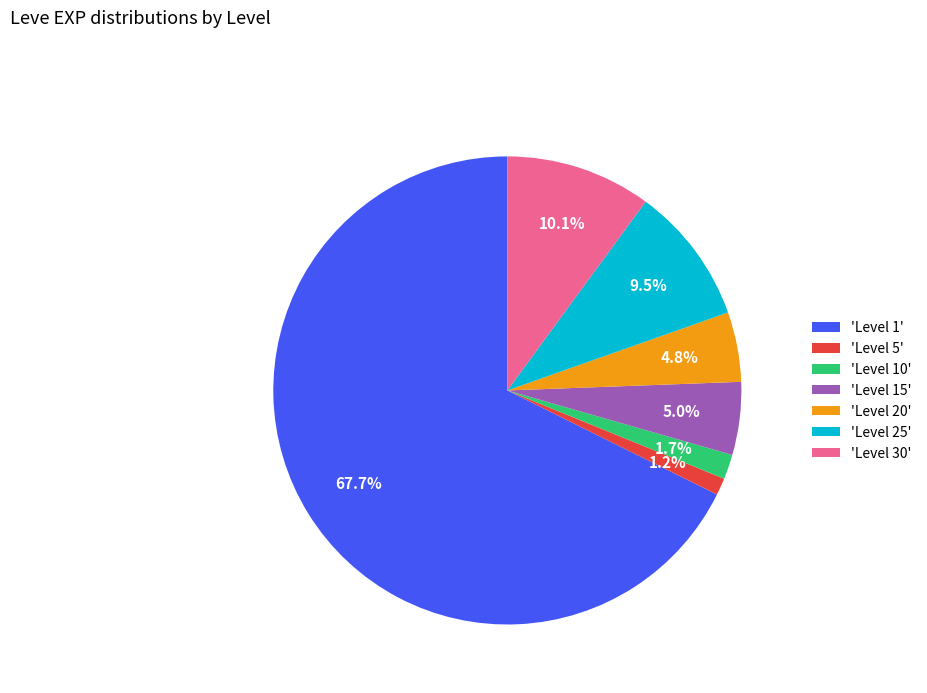

How many segments does this pie chart have?

7